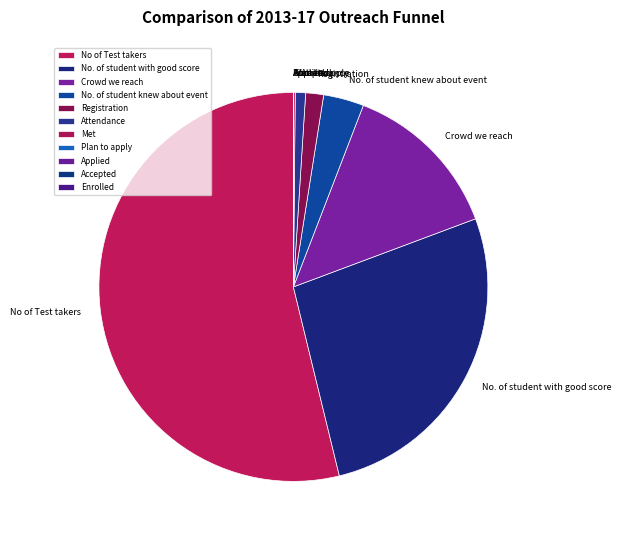

Which category has the biggest portion of the pie?

No of Test takers